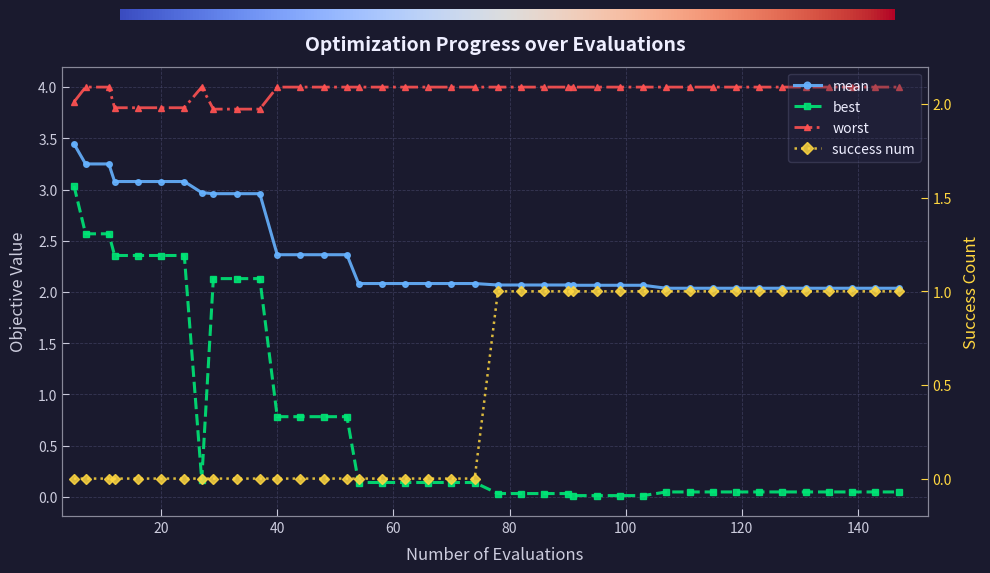

What are all the series names shown in the legend?

mean, best, worst, success num